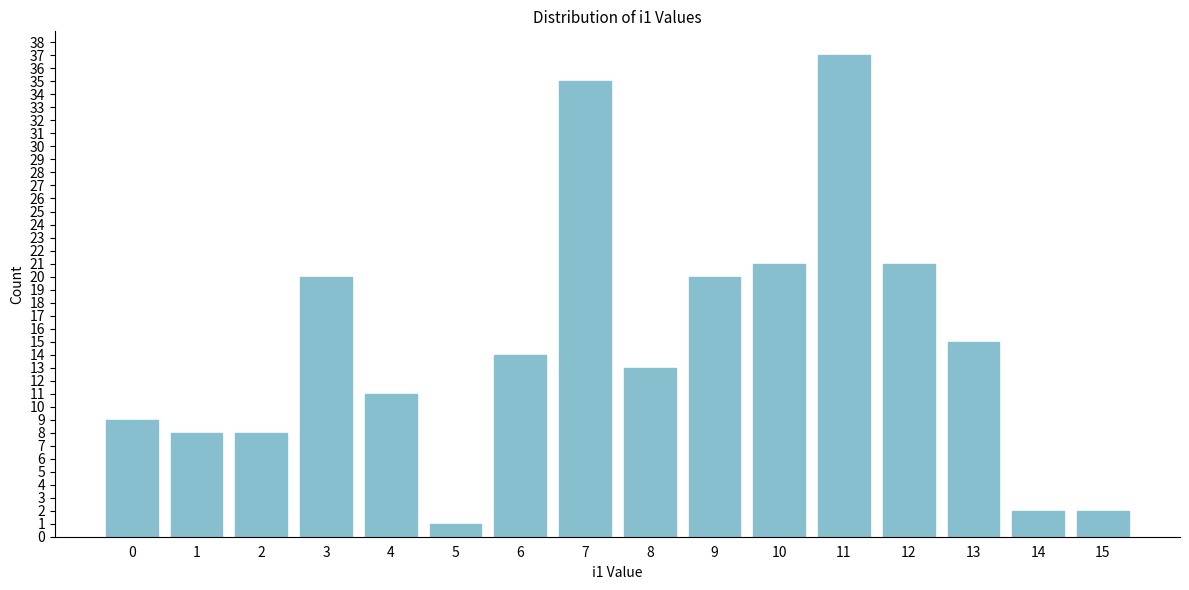

Reading left to right, transcribe all the data shown in this chart.

9	8	8	20	11	1	14	35	13	20	21	37	21	15	2	2